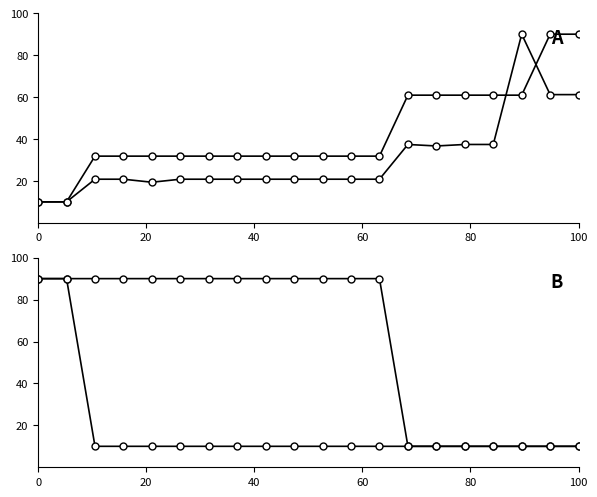

At how many categories does at least one series exceed 66?

16